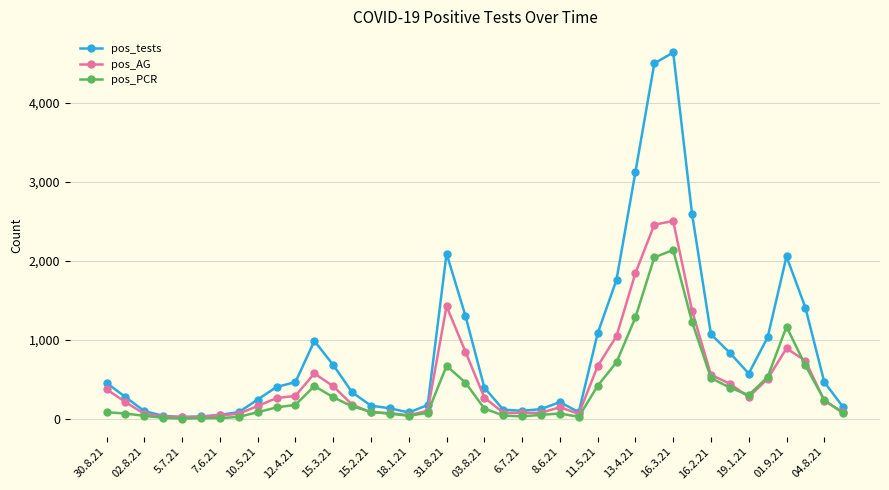

How many distinct data groups are displayed?

3